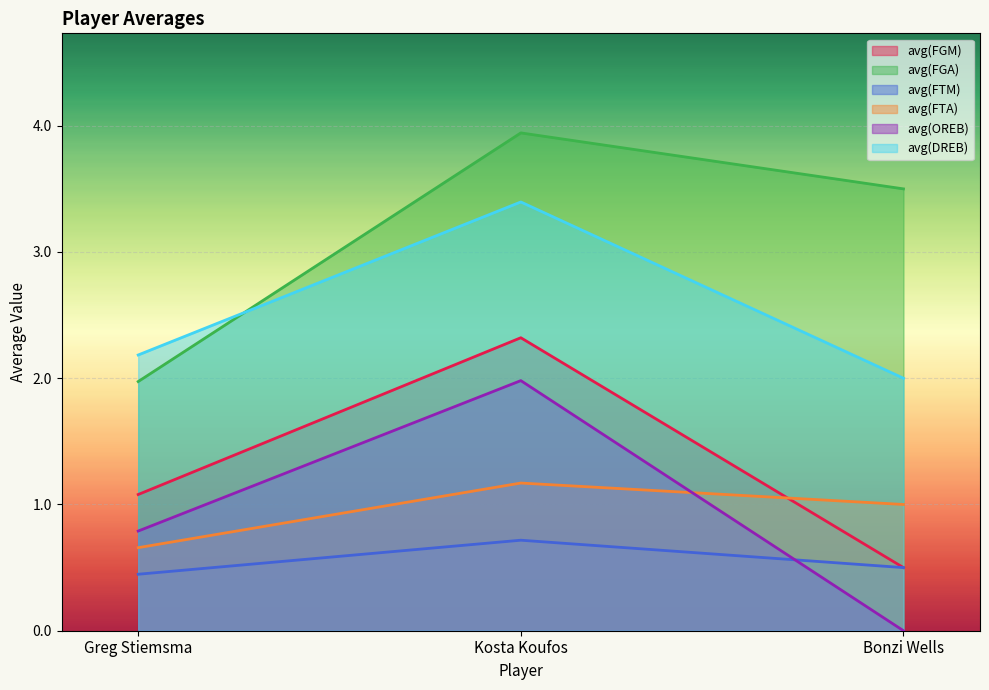

What is the label of the 1st point from the left?

Greg Stiemsma